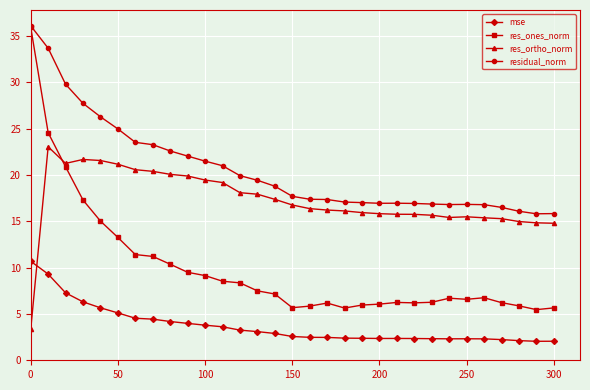

Rank the series by their average value, from highest to lowest.

residual_norm, res_ortho_norm, res_ones_norm, mse